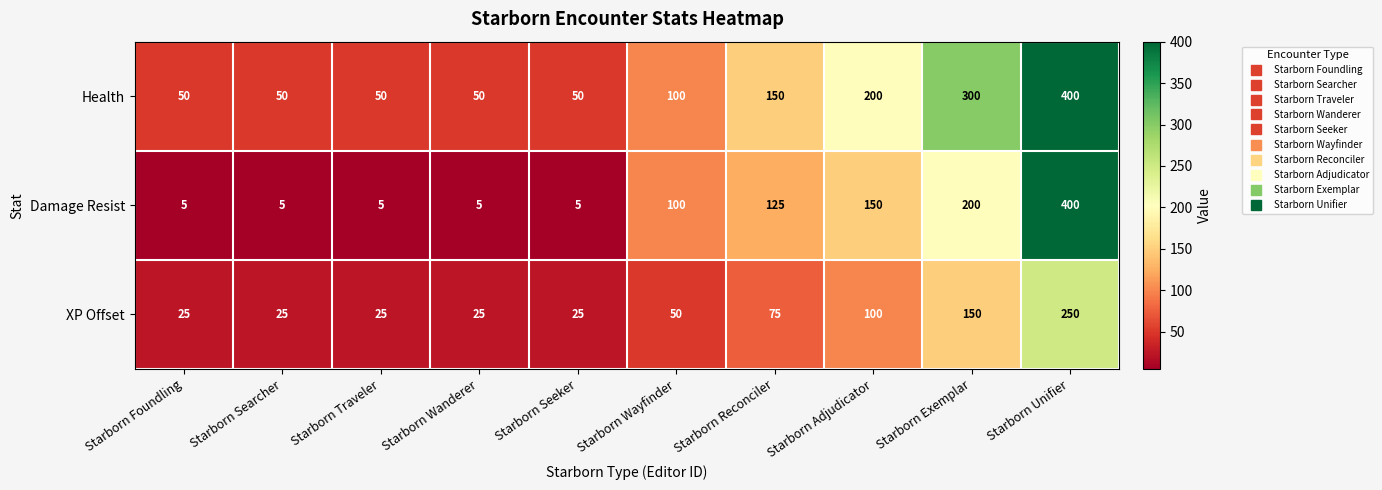

Reading left to right, extract all data points from this chart.

Health: 50	50	50	50	50	100	150	200	300	400
Damage Resist: 5	5	5	5	5	100	125	150	200	400
XP Offset: 25	25	25	25	25	50	75	100	150	250